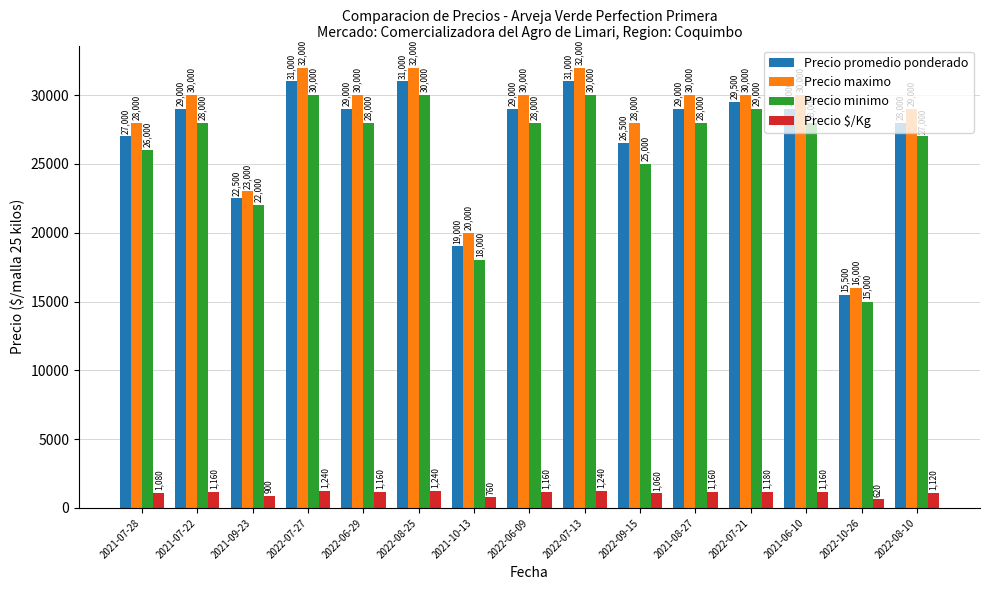

Are the bars grouped side by side (vs. stacked)?

Yes